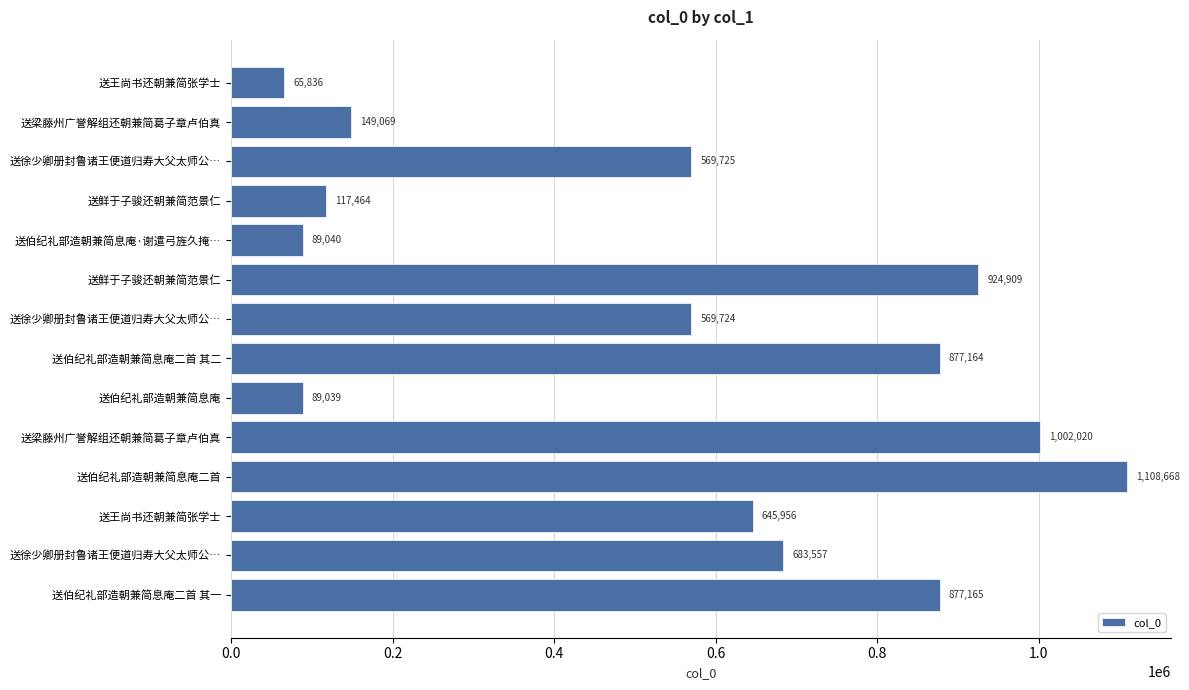

How many bars are there in total?

14